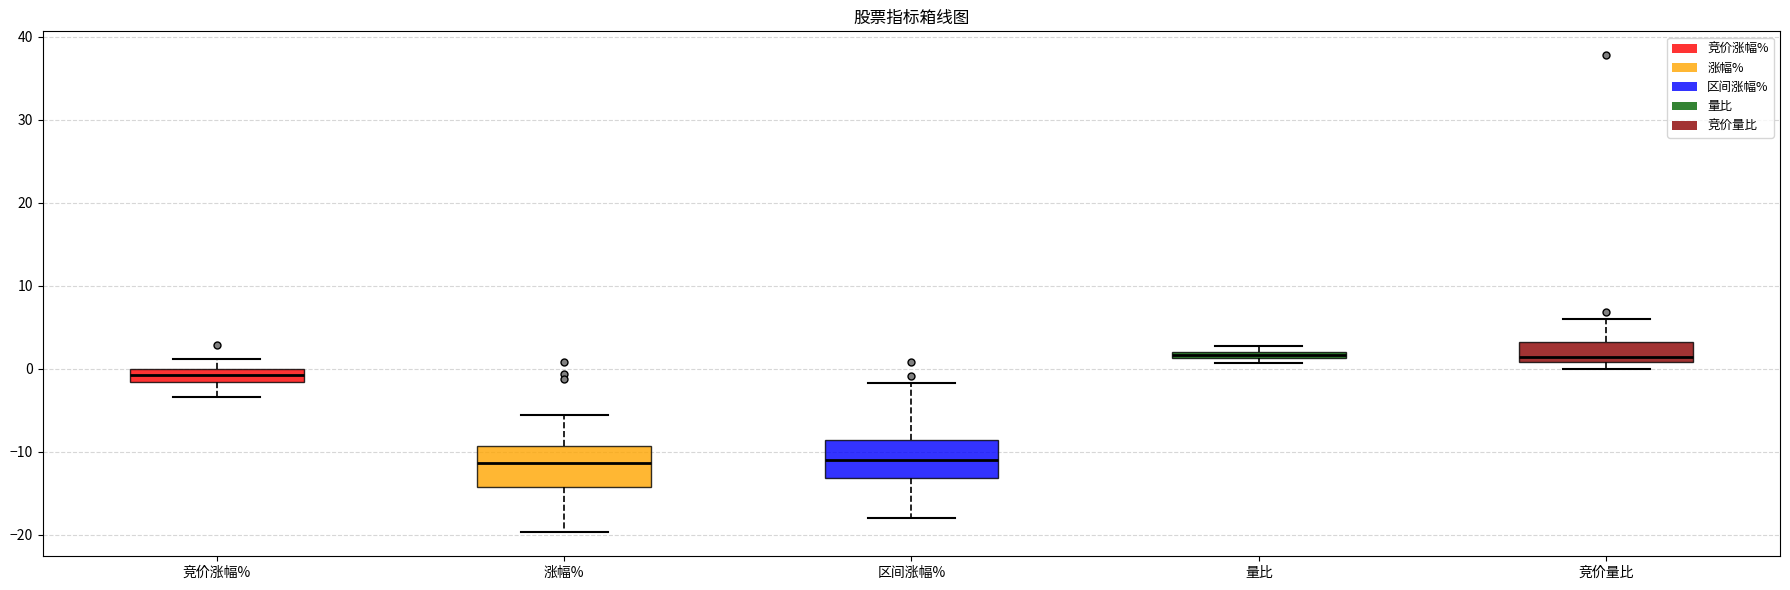

Where is the lower edge of the box for 竞价量比 on the y-axis? The values are not printed on the chart, so give them approximately, as read against the axis.

1